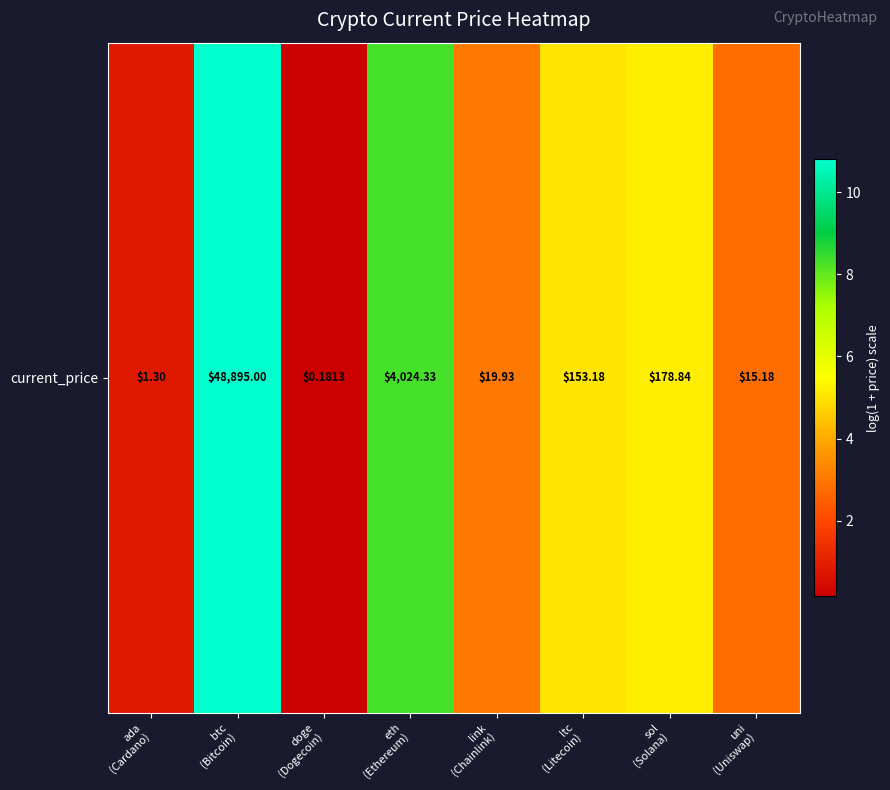

The chart shows a value of 1.4 at ltc
(Litecoin). True or false?

False